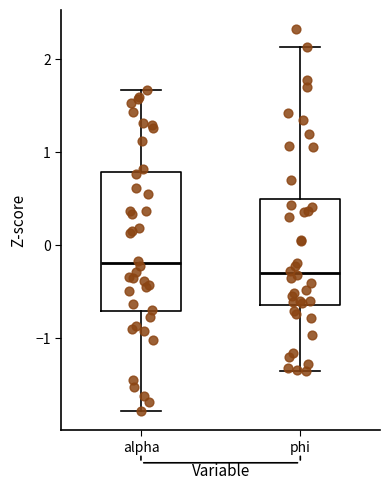

Reading left to right, transcribe this box plot: for each box, give where its median line is, the range the box spans, and where its two whiskers end, as read against the y-axis. The values are not printed on the chart, so give them approximately, as read against the axis.

alpha: median -0.2, box -0.7 to 0.8, whiskers -1.8 to 1.7
phi: median -0.3, box -0.6 to 0.5, whiskers -1.4 to 2.1